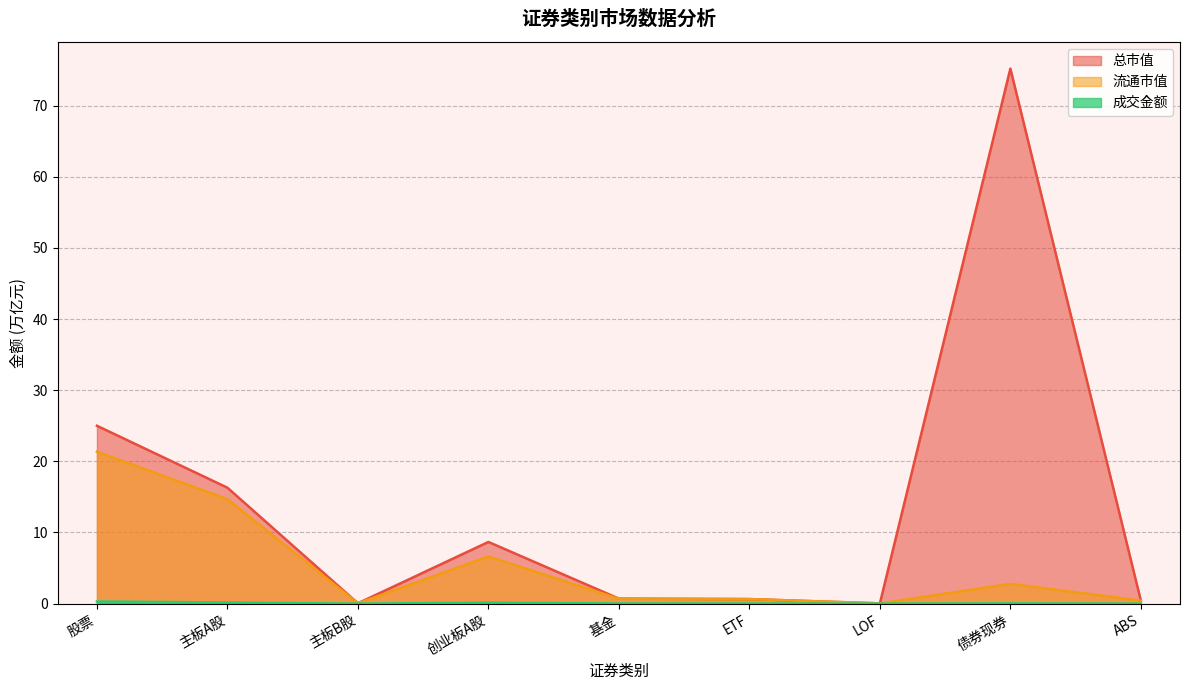

List the series in order of their overall mean, lowest first.

成交金额, 流通市值, 总市值